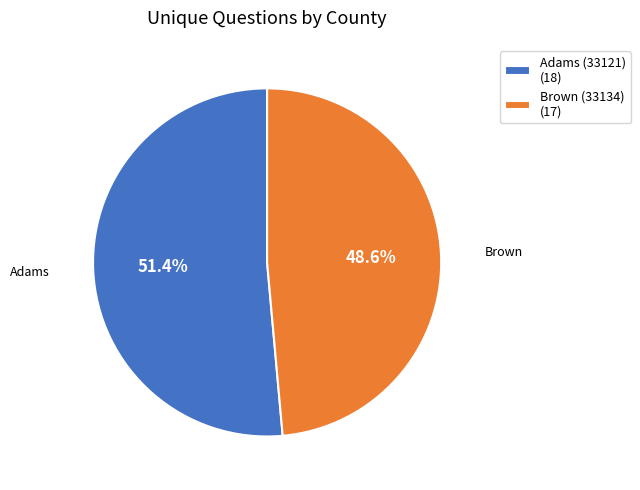

How many slices are in this pie chart?

2